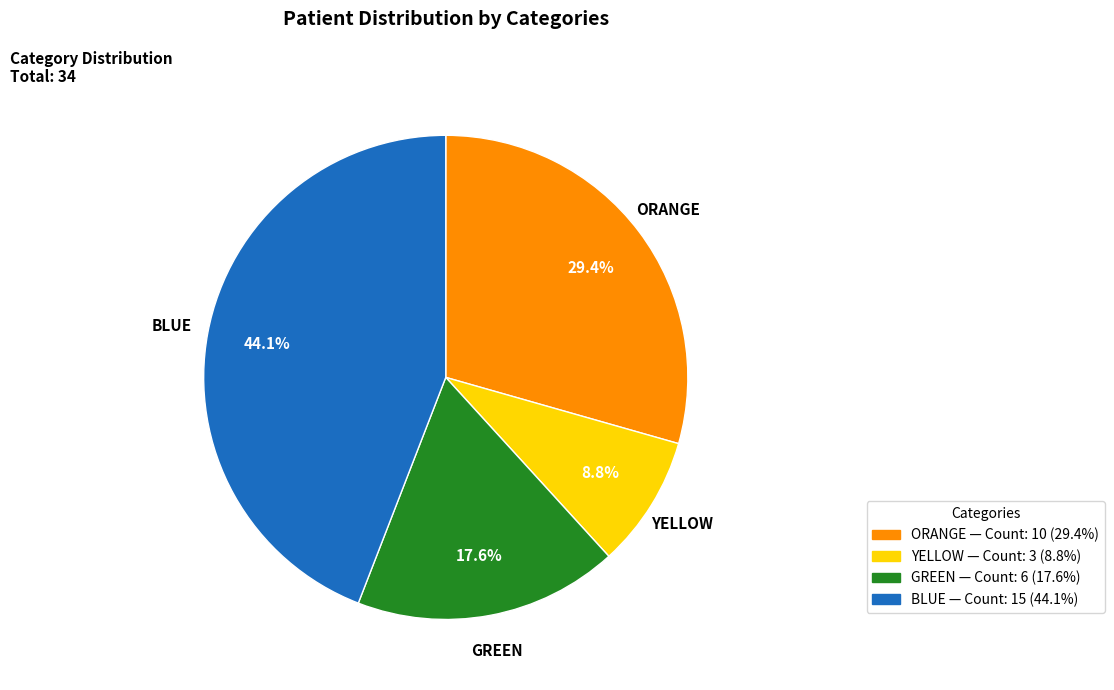

How many slices are in this pie chart?

4